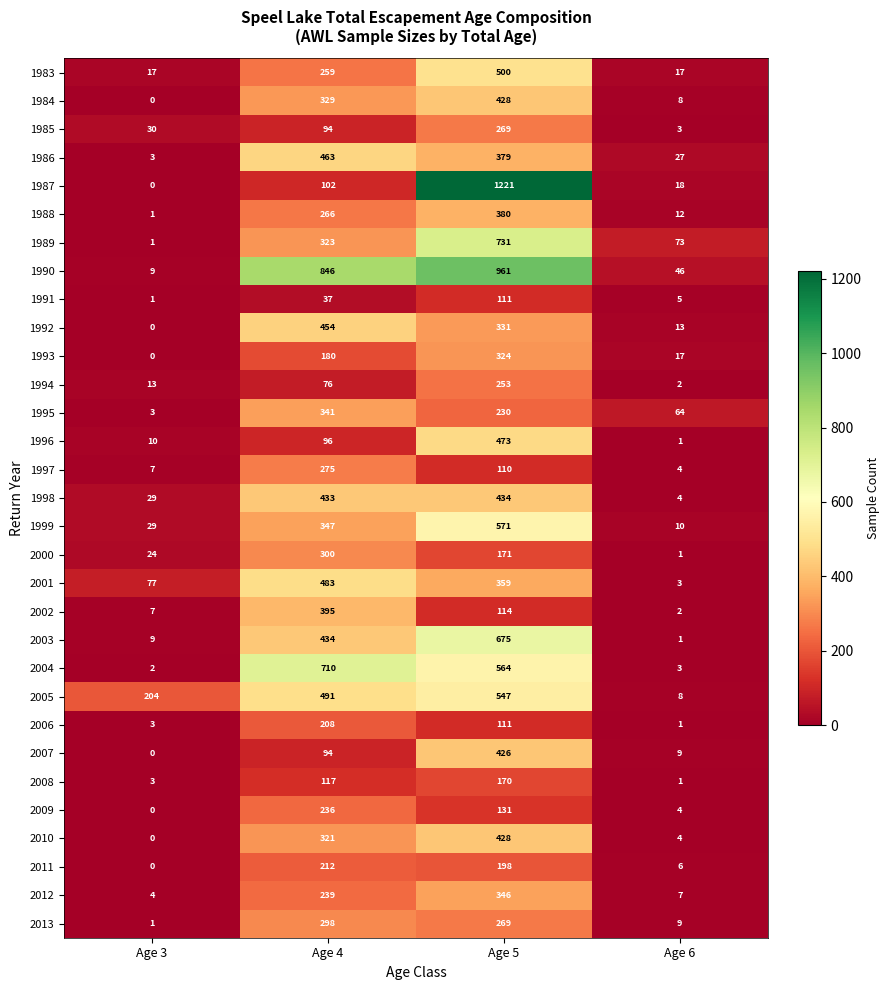

What is the sum of the 1992 values at Age 5 and Age 4?

785